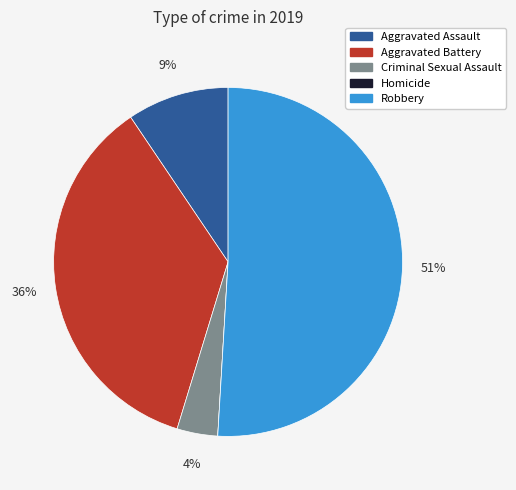

Between Aggravated Assault and Aggravated Battery, which is larger?

Aggravated Battery